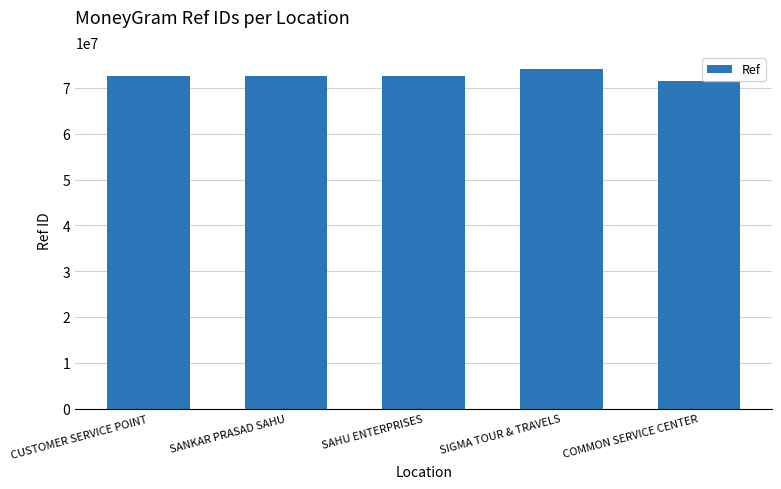

What is the smallest value displayed?

71453987